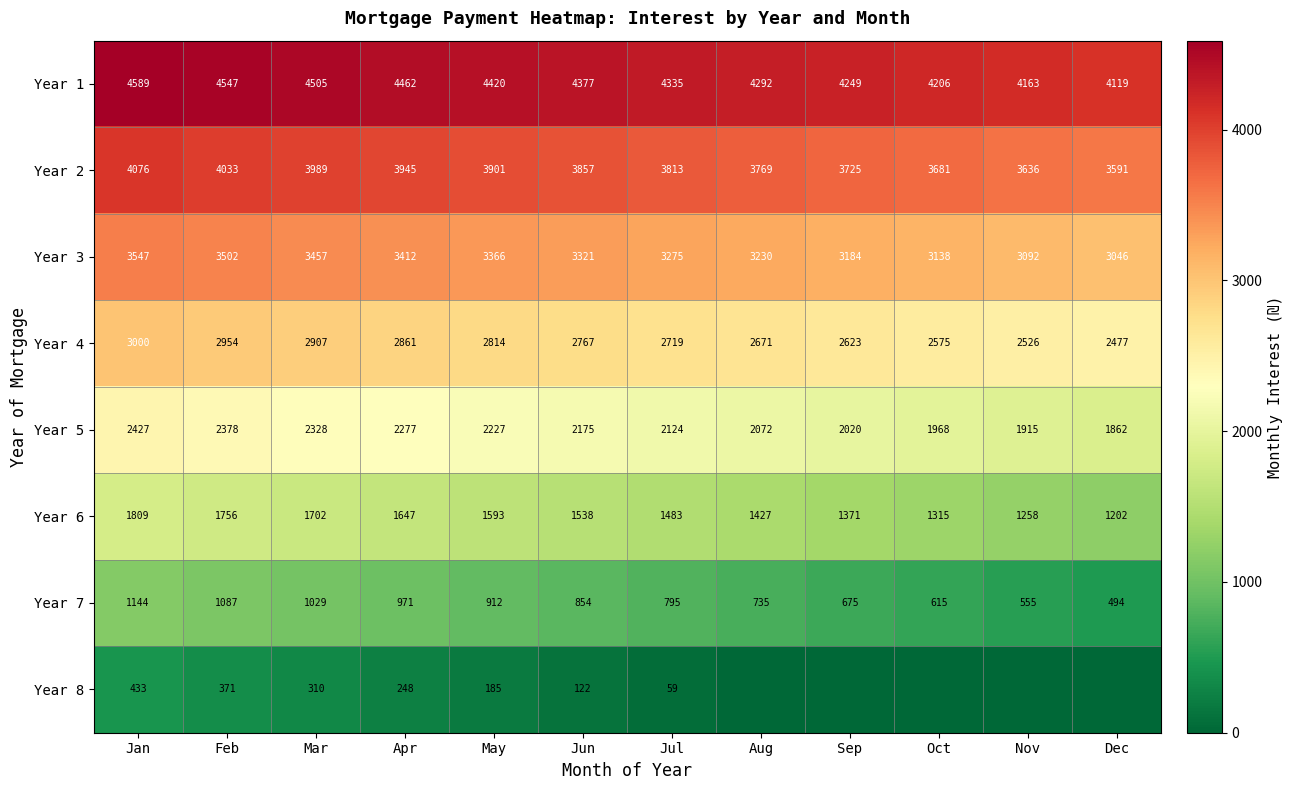

What is the sum of all Year 4 values?

32894